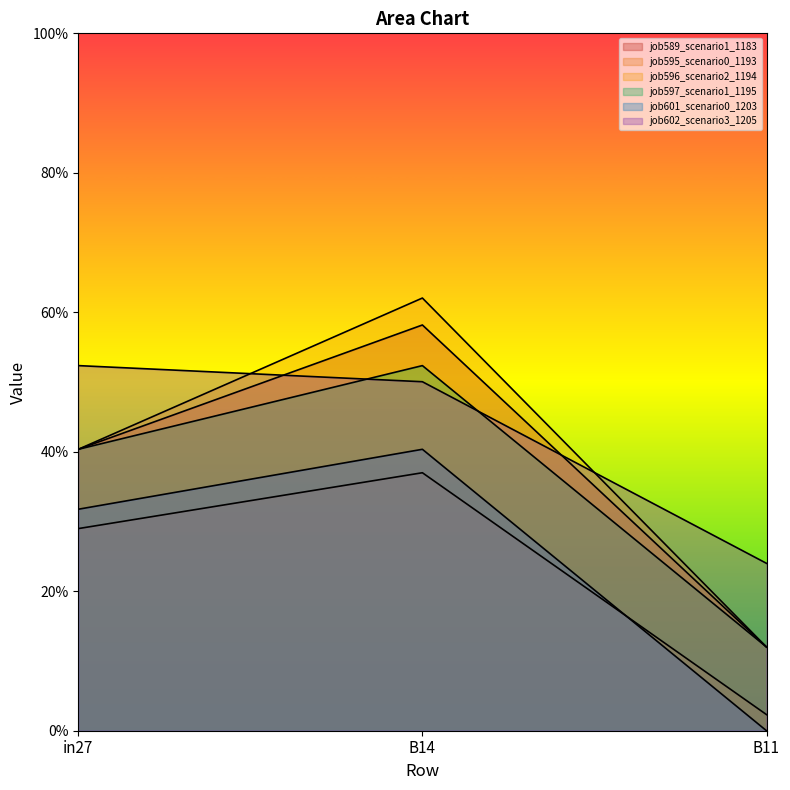

At in27, list the series in order from smallest to largest.

job595_scenario0_1193, job601_scenario0_1203, job589_scenario1_1183, job596_scenario2_1194, job597_scenario1_1195, job602_scenario3_1205